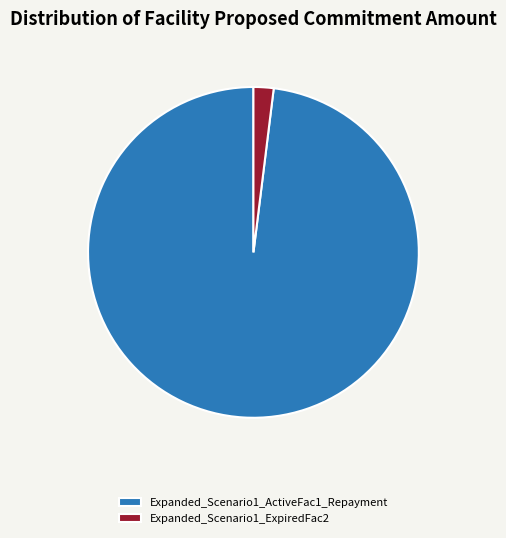

Combined, do Expanded_Scenario1_ActiveFac1_Repayment and Expanded_Scenario1_ExpiredFac2 account for over 50%?

Yes